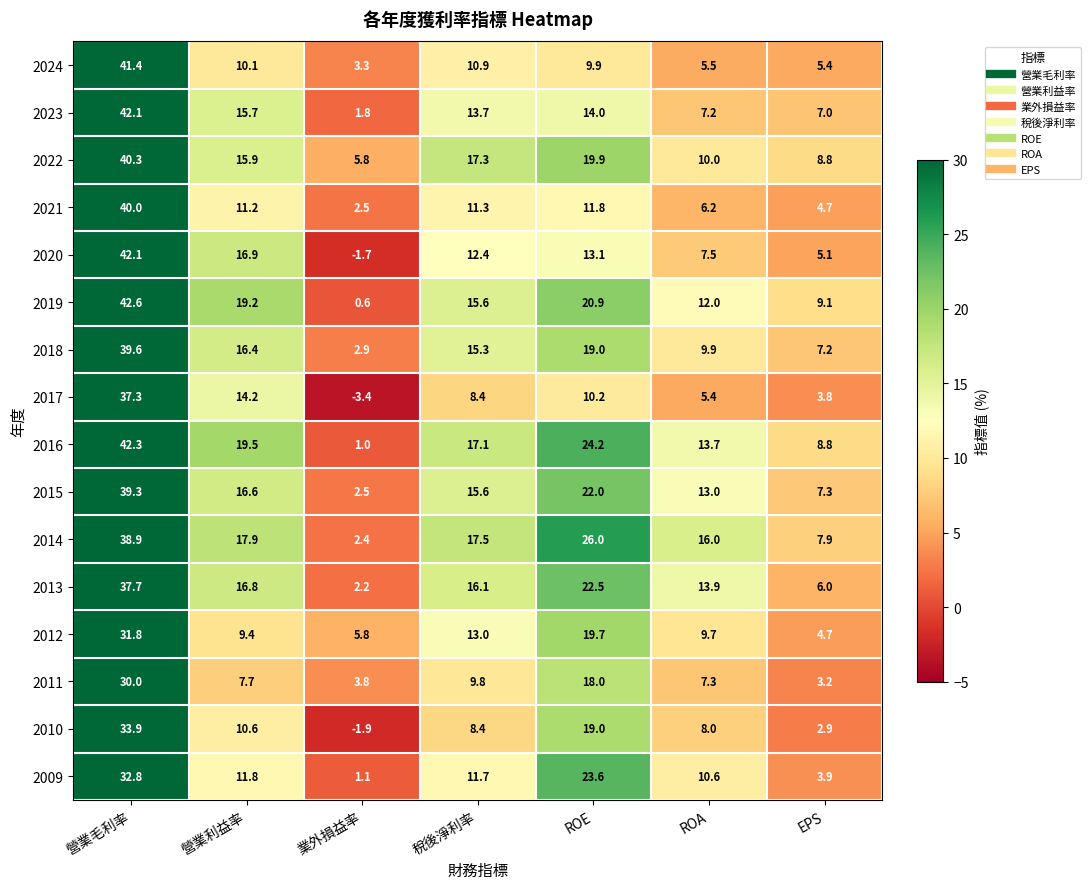

How many negative values does the 2020 series have?

1